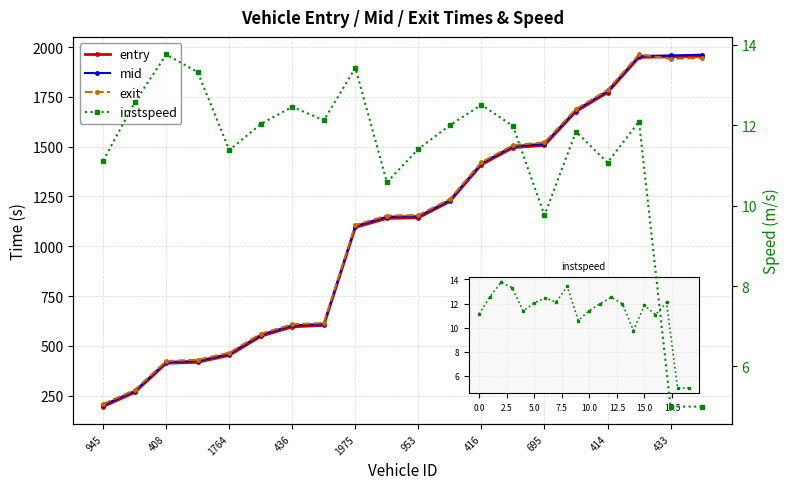

What is the smallest value displayed?

5.0